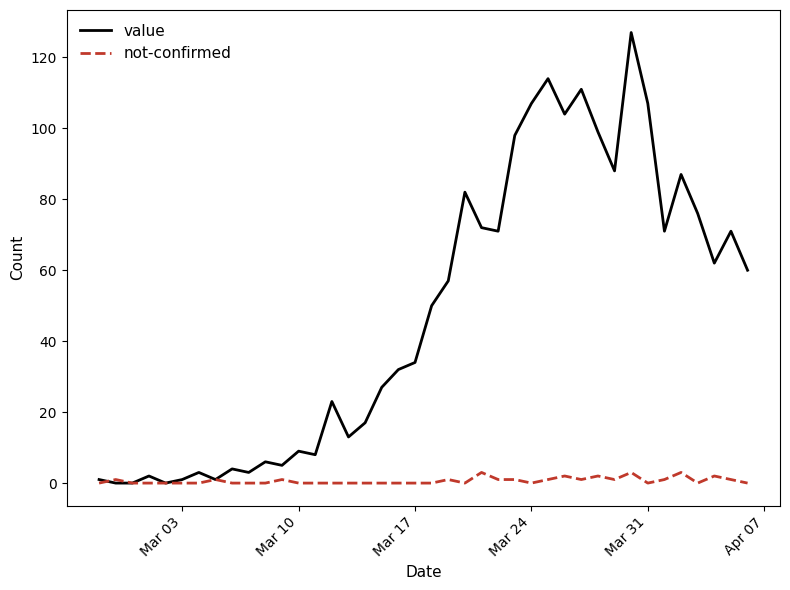

Which series has the largest range (max minus min)?

value